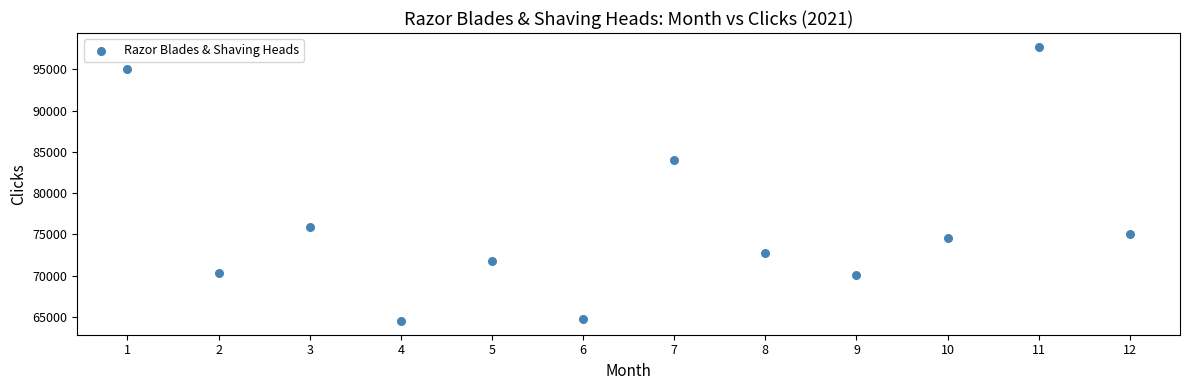

What is the average Y value?

76386